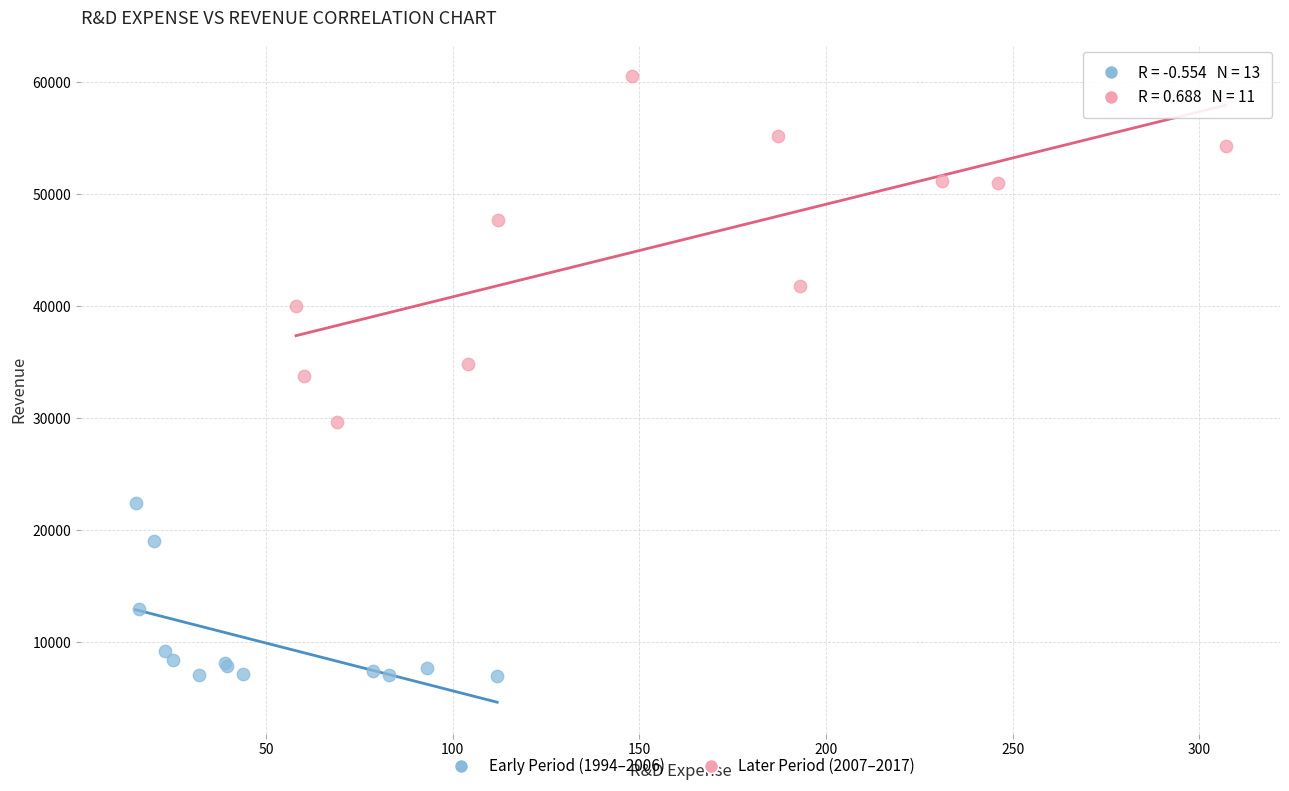

Which series has the largest Y range (max minus min)?

Later Period (2007–2017)